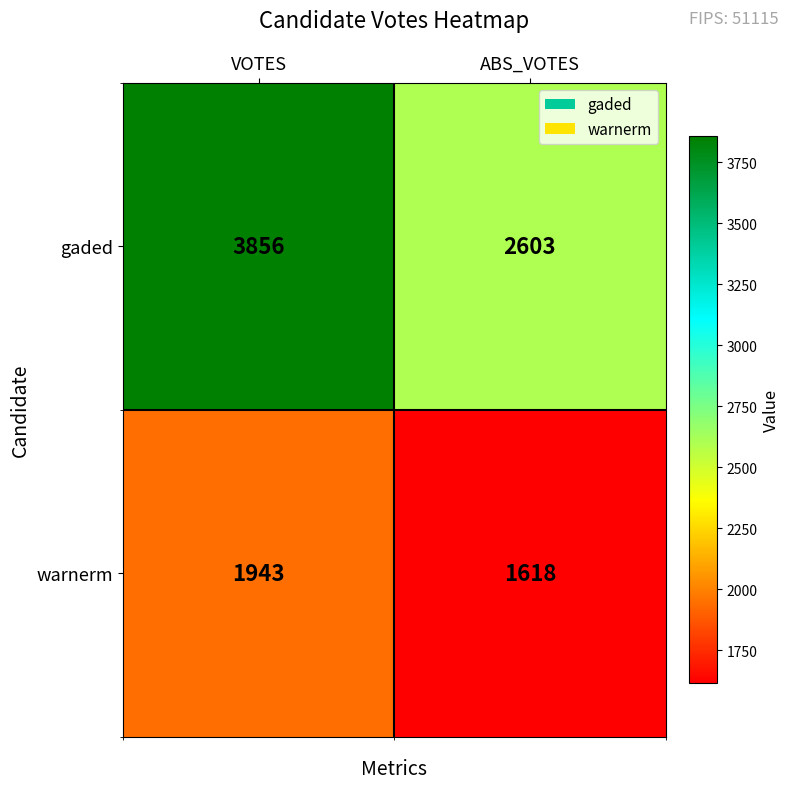

How many series are shown in this chart?

2